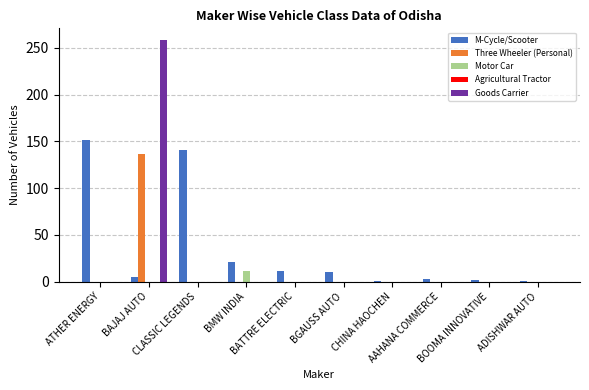

Which series has the largest total across all categories?

M-Cycle/Scooter